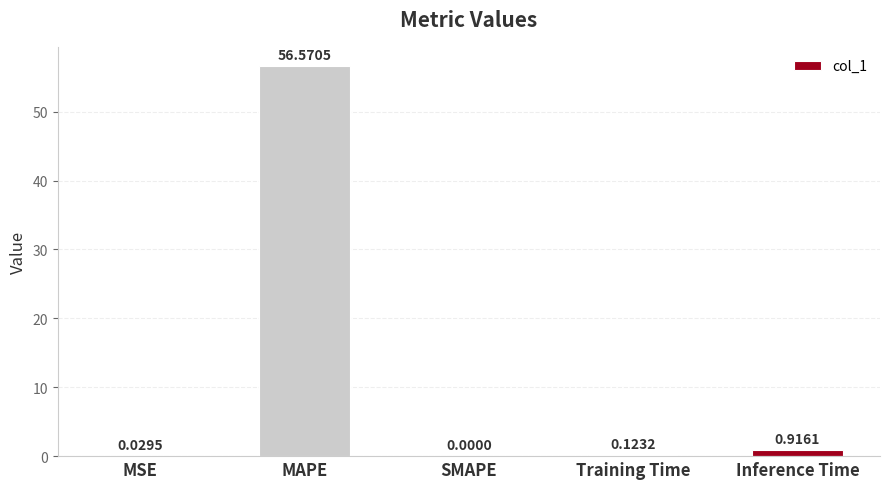

The chart shows a value of 37.4 at SMAPE. True or false?

False